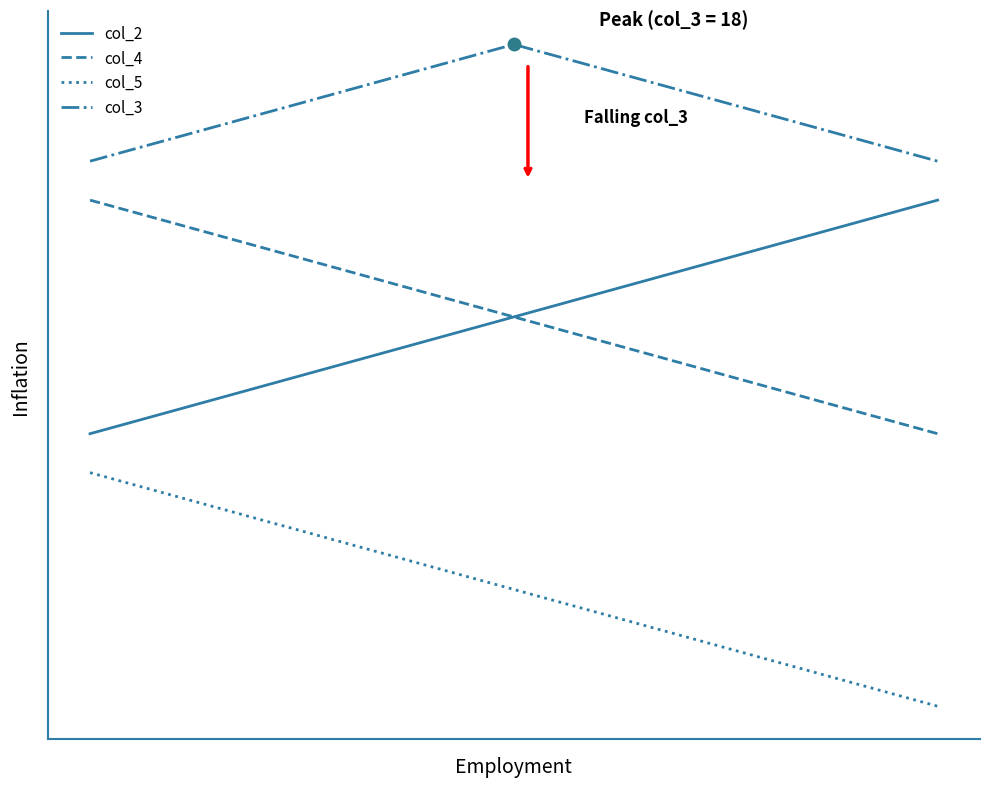

Count the col_4 values in the range 9 to 13.

5